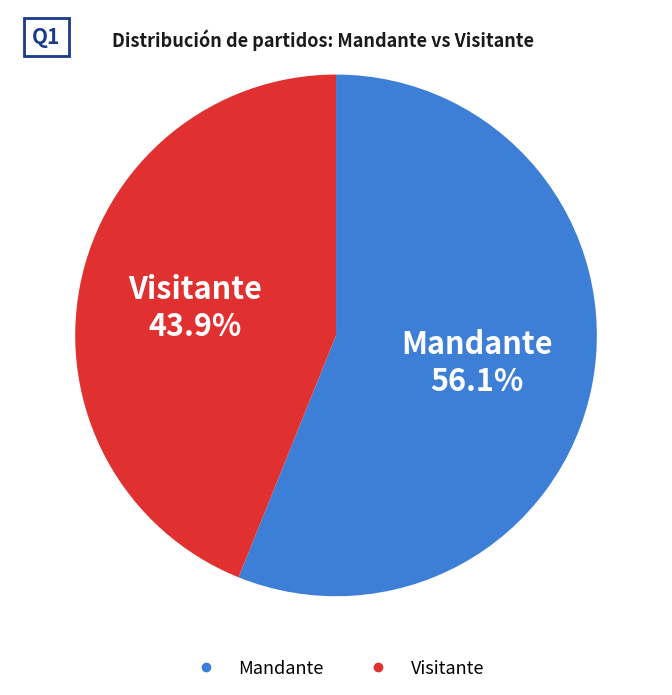

Count the number of slices in the pie.

2